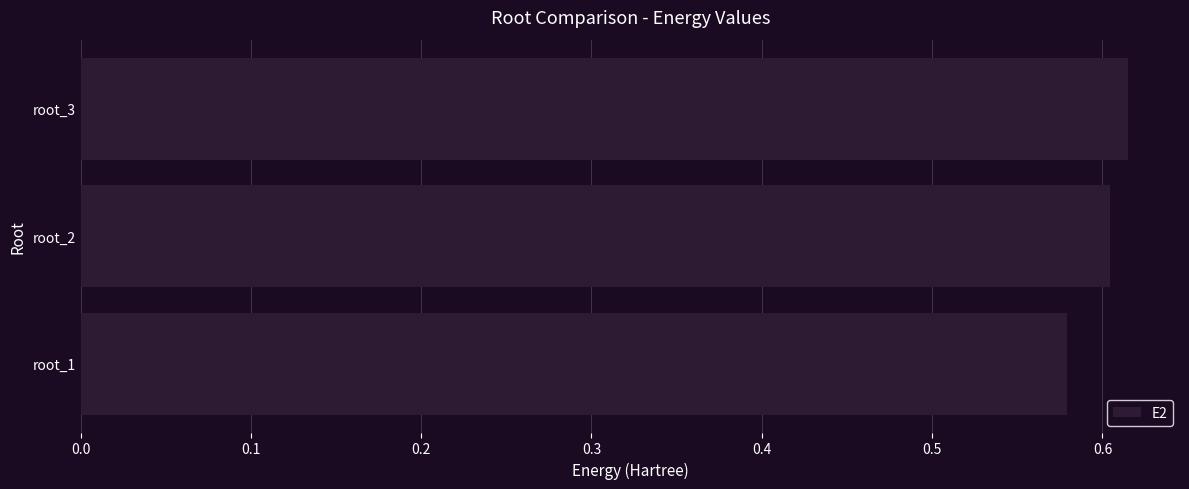

The value at root_2 is 0.1. True or false?

False